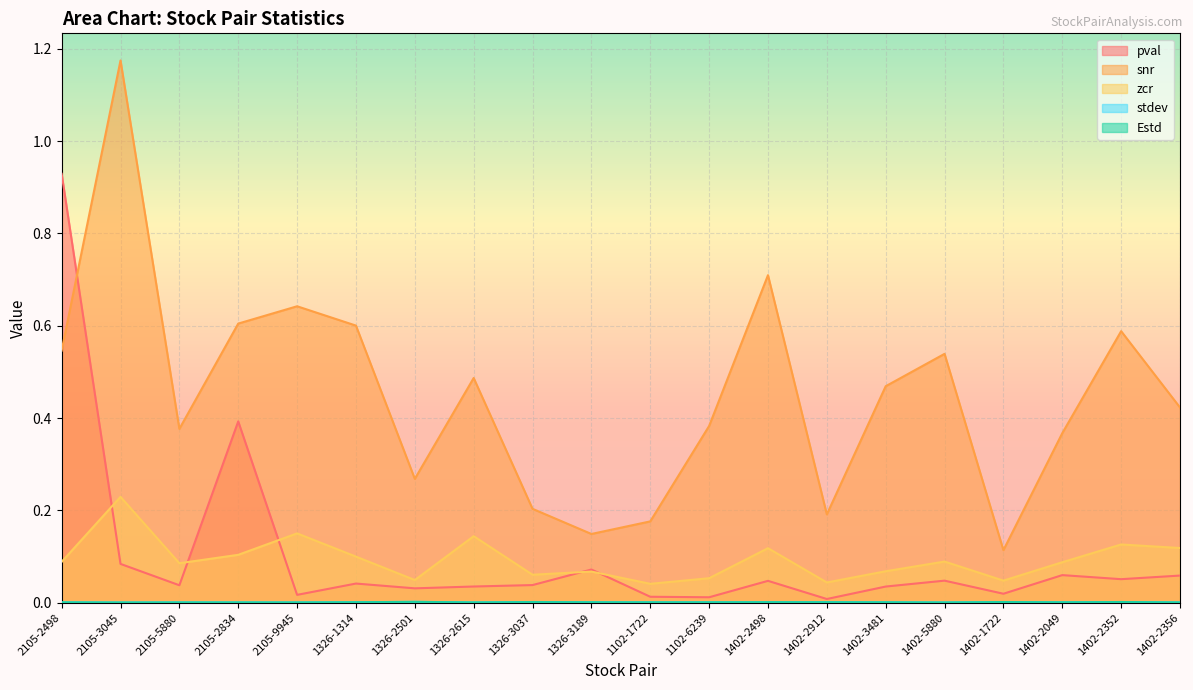

Which label corresponds to the largest value in the chart?

2105-3045